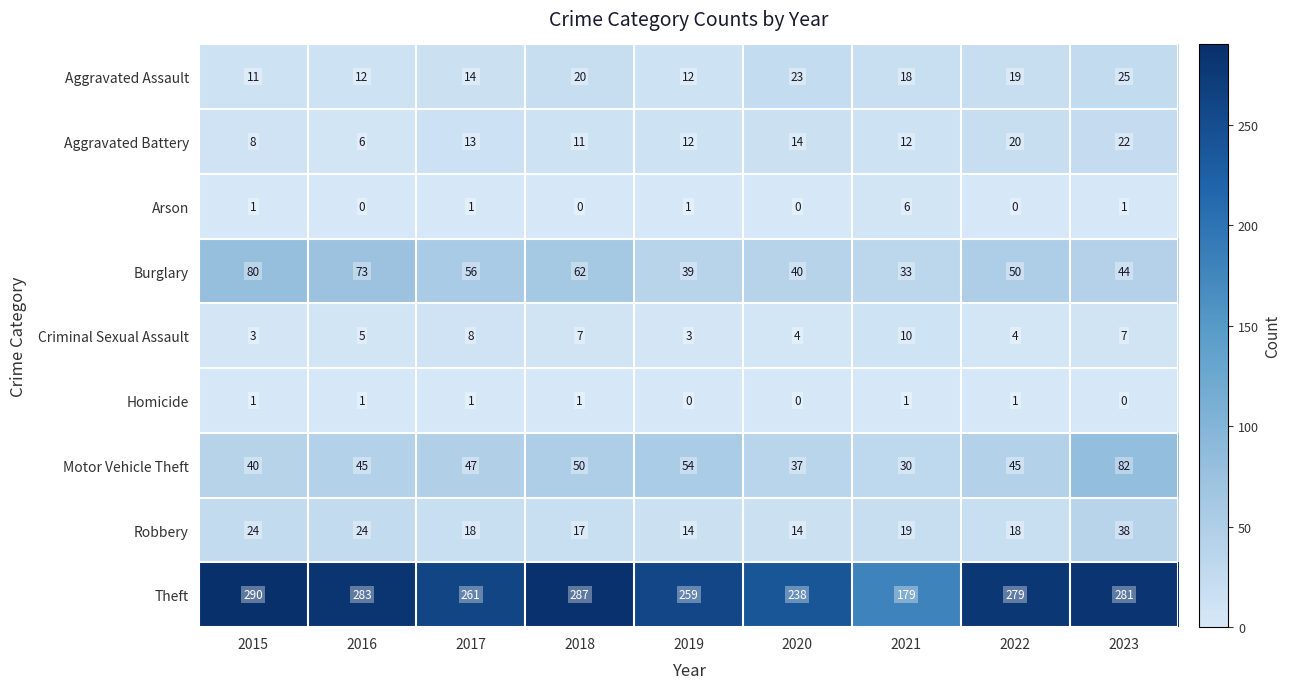

What is the sum of all Theft values?

2357